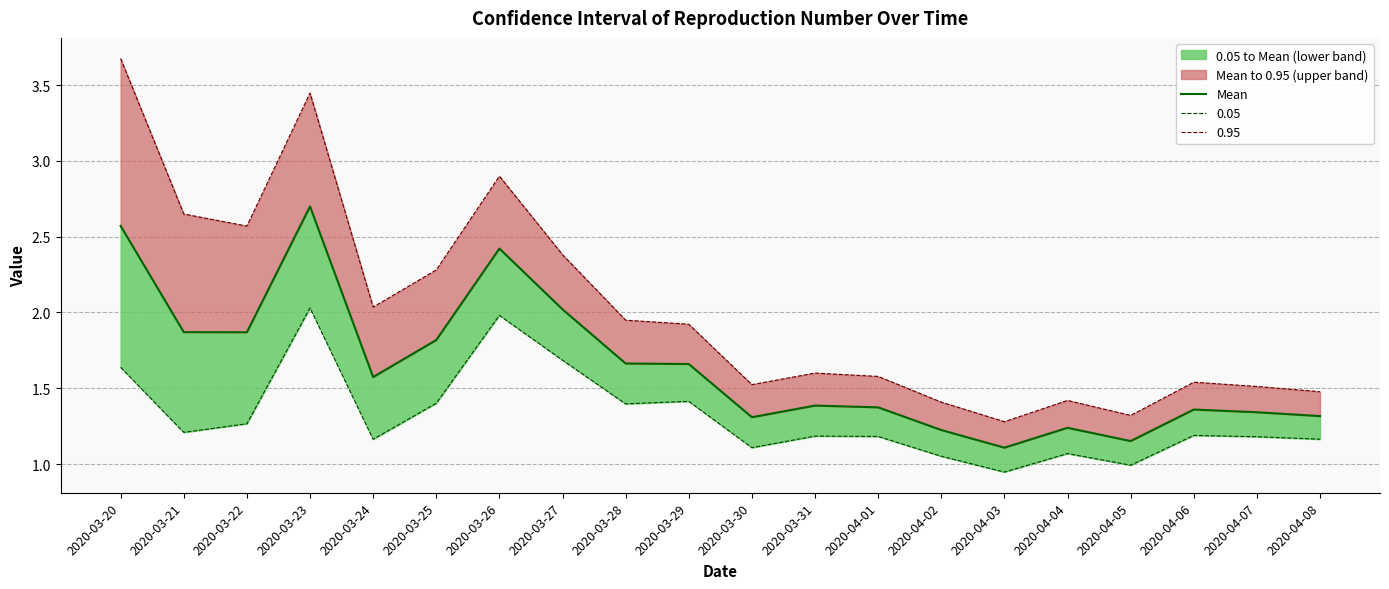

List the labels in order of value, largest first.

2020-03-23, 2020-03-20, 2020-03-26, 2020-03-27, 2020-03-21, 2020-03-22, 2020-03-25, 2020-03-28, 2020-03-29, 2020-03-24, 2020-03-31, 2020-04-01, 2020-04-06, 2020-04-07, 2020-04-08, 2020-03-30, 2020-04-04, 2020-04-02, 2020-04-05, 2020-04-03